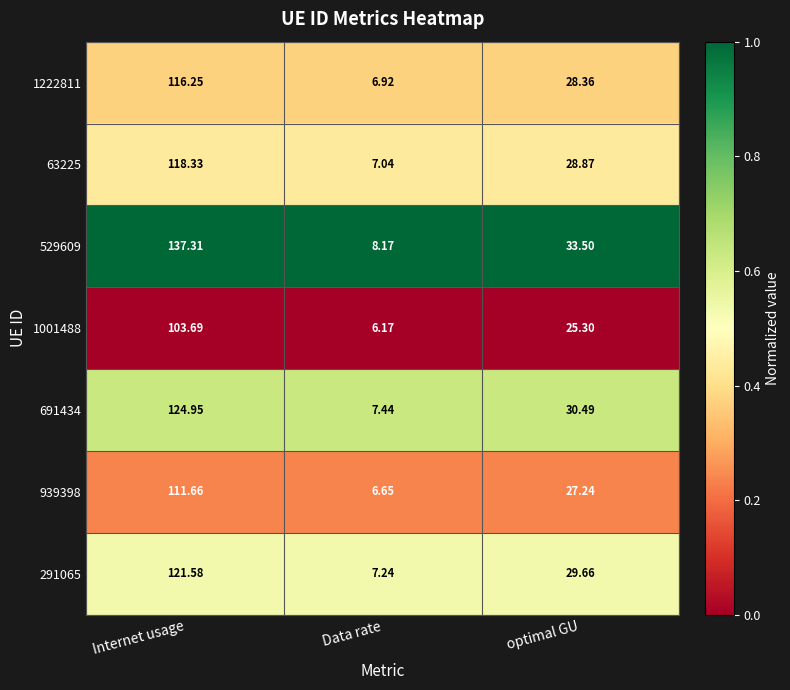

Where does the 691434 series first go above 30?

Internet usage